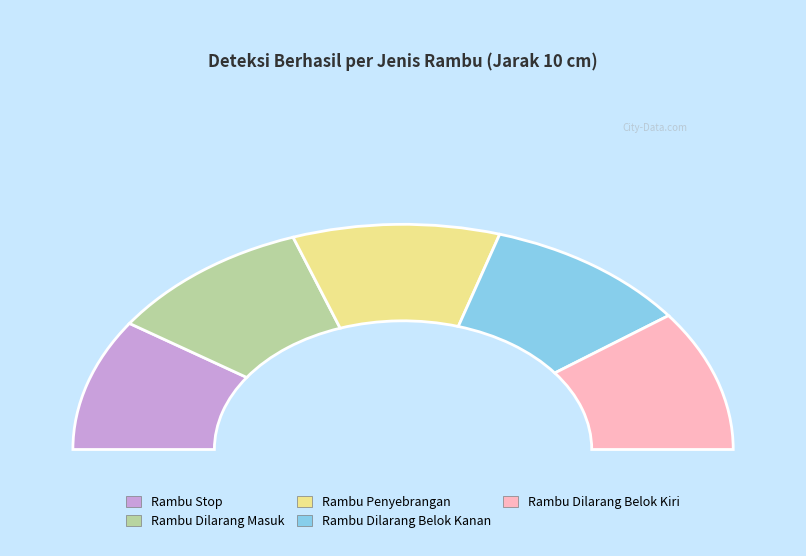

Does Rambu Penyebrangan account for over 50% of the chart?

No